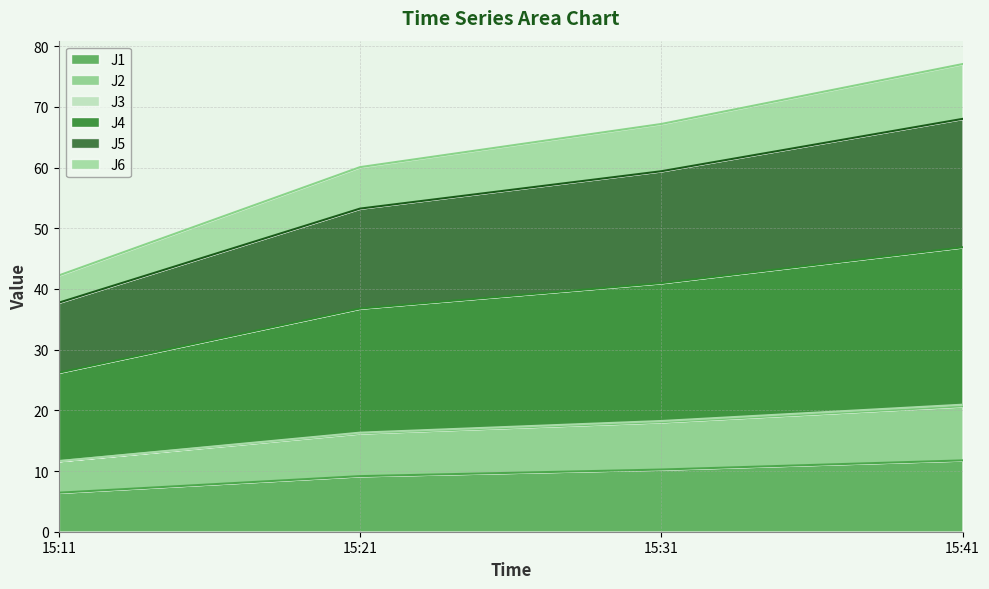

At which category is the sum across all series the highest?

15:41